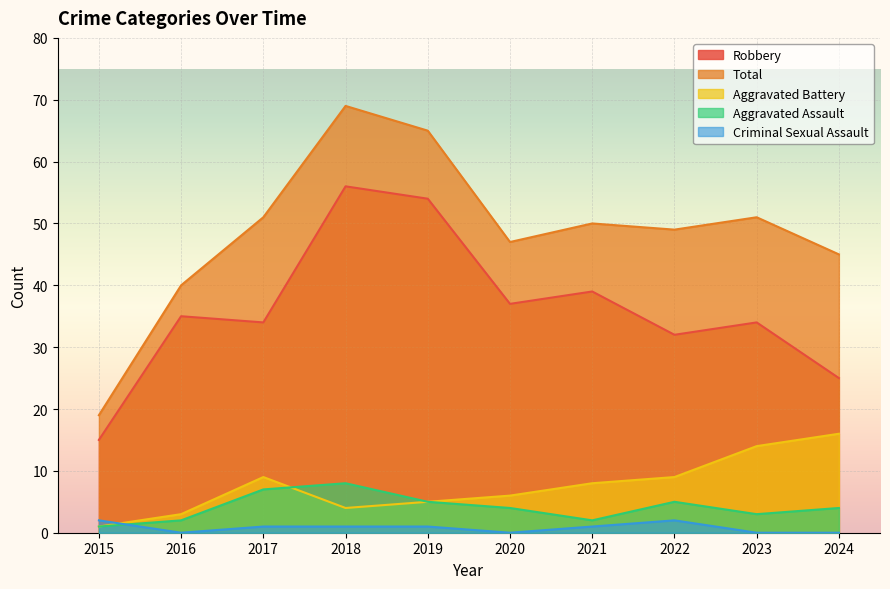

Reading right to left, what are all the values shown in this chart?

Aggravated Assault: 4	3	5	2	4	5	8	7	2	1
Aggravated Battery: 16	14	9	8	6	5	4	9	3	1
Criminal Sexual Assault: 0	0	2	1	0	1	1	1	0	2
Robbery: 25	34	32	39	37	54	56	34	35	15
Total: 45	51	49	50	47	65	69	51	40	19